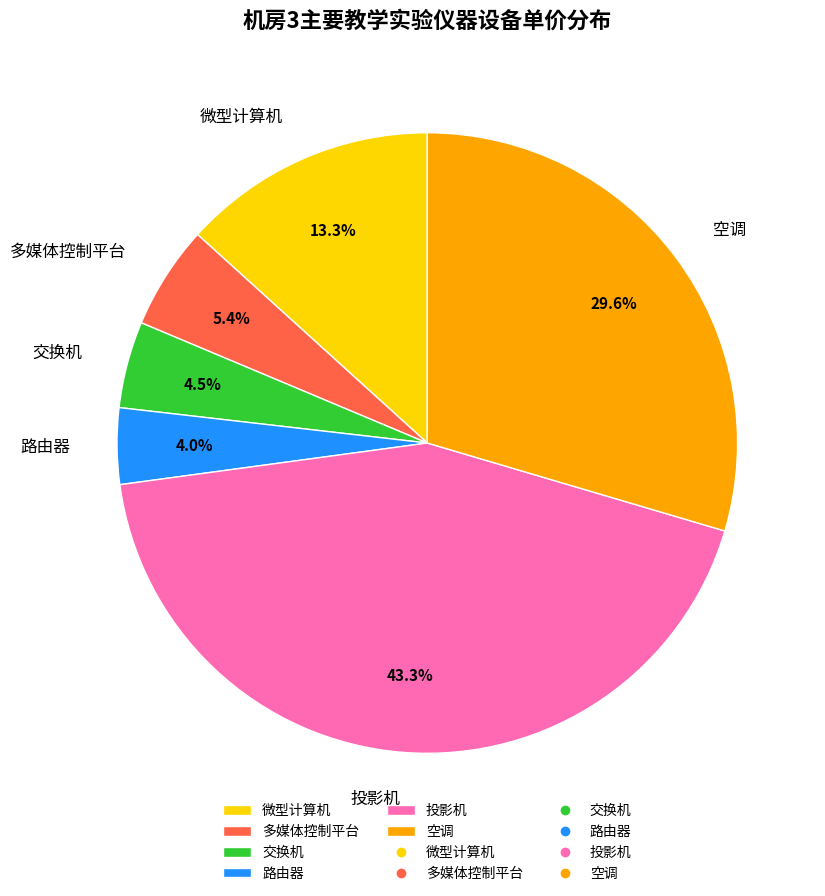

Is there a majority slice in this chart?

No